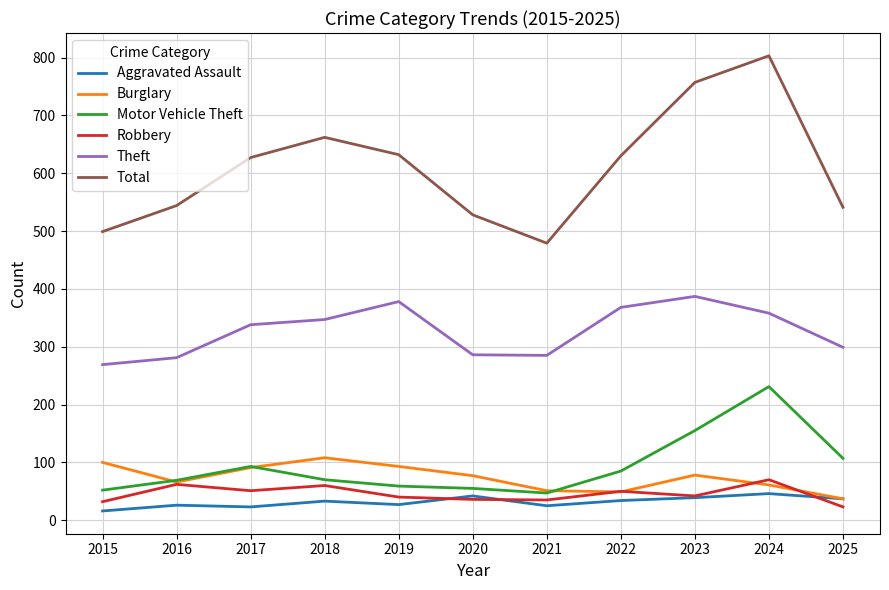

How many interior local valleys does the Theft series have?

1